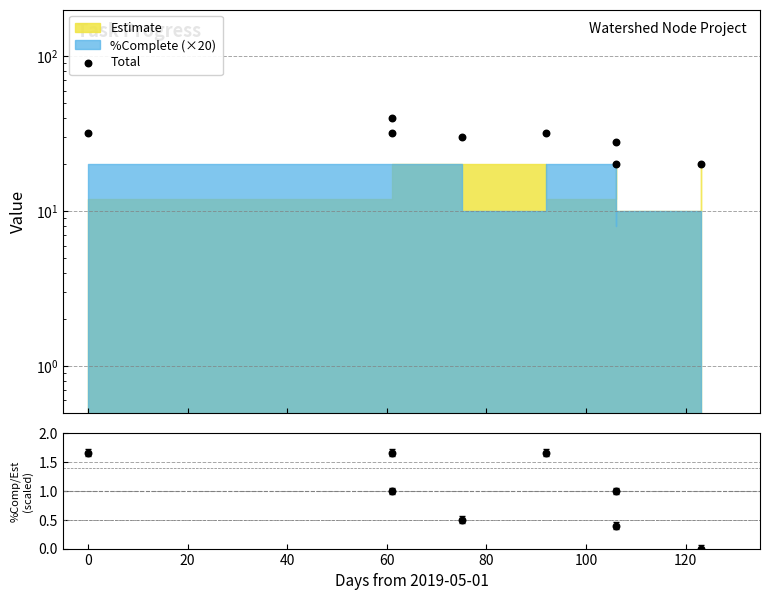

Which series reaches the minimum Y coordinate?

Ratio